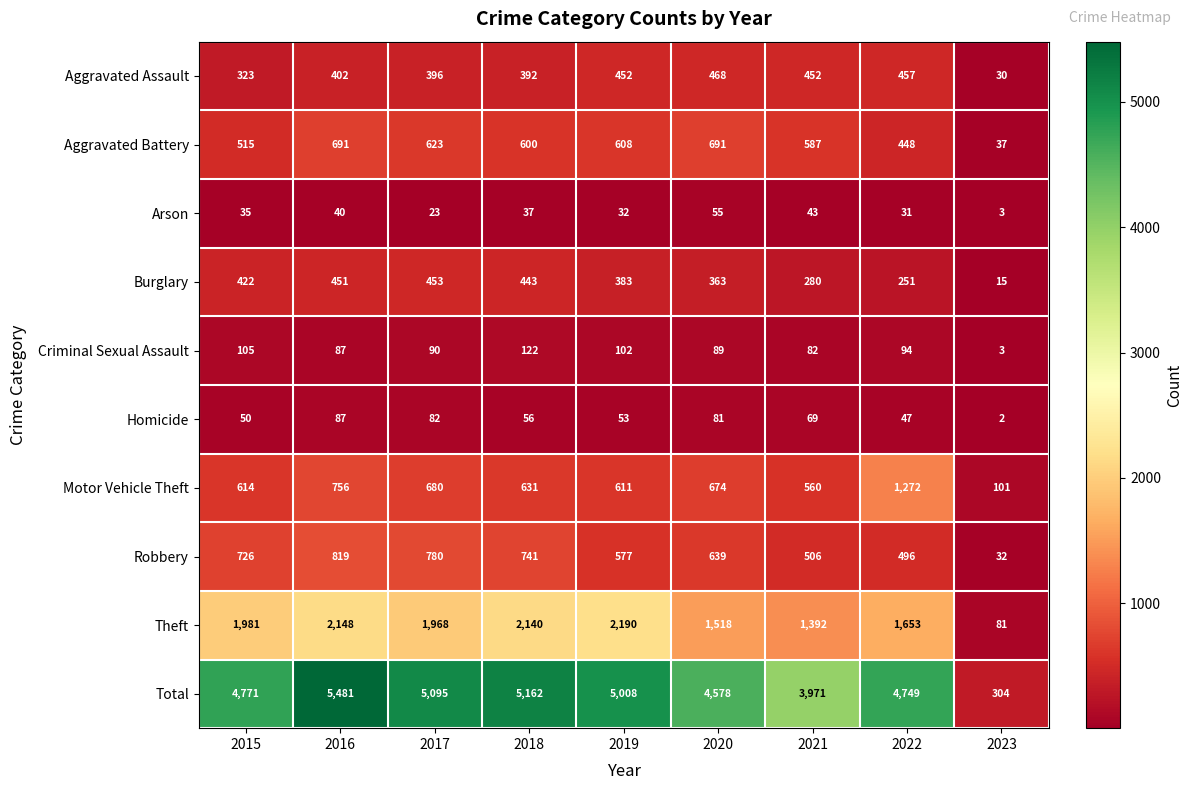

Rank the series by their maximum value, from highest to lowest.

Total, Theft, Motor Vehicle Theft, Robbery, Aggravated Battery, Aggravated Assault, Burglary, Criminal Sexual Assault, Homicide, Arson